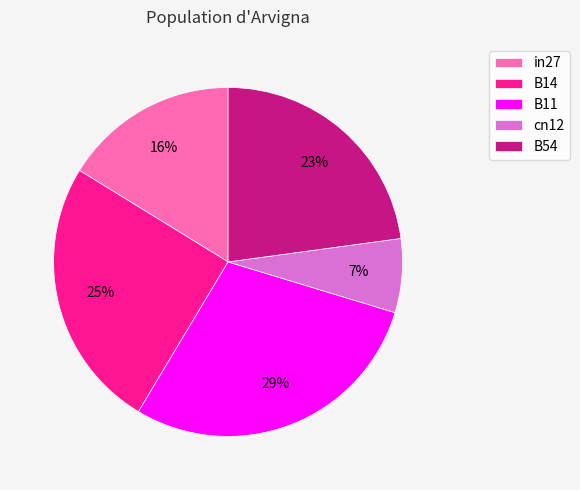

How many slices are in this pie chart?

5